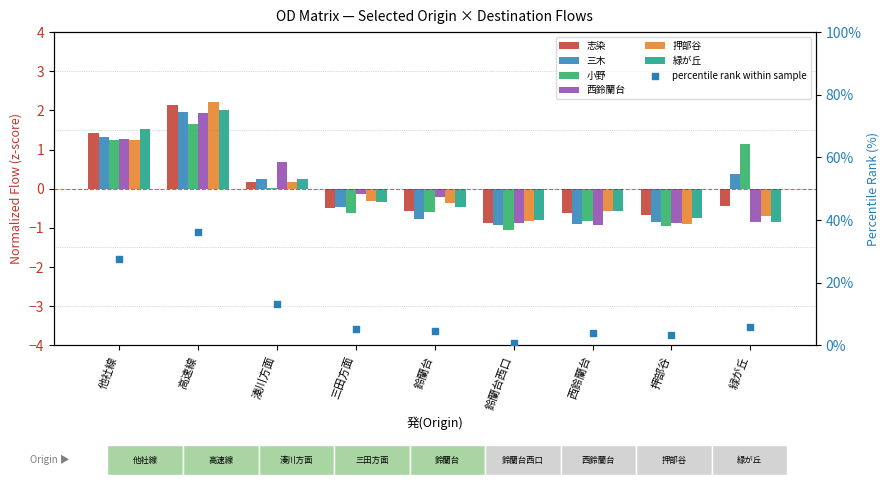

Which series contains the lowest Y value?

小野